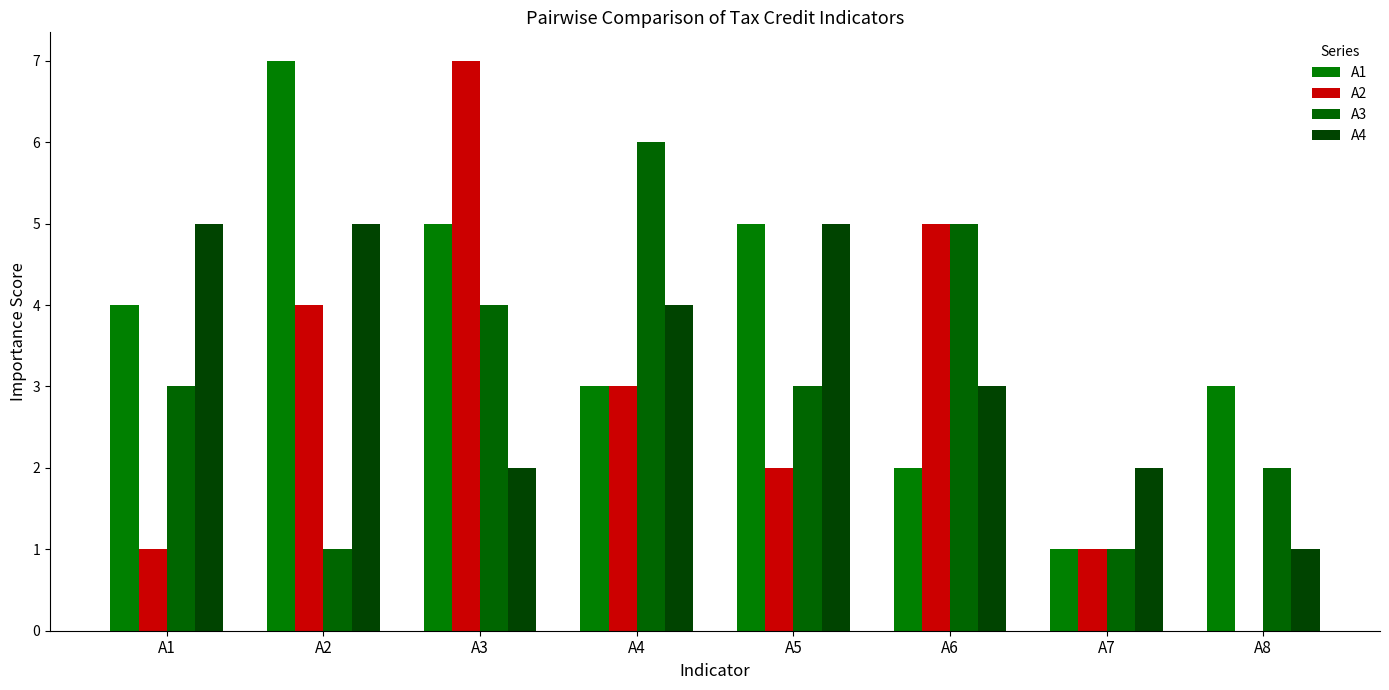

At which label does A4 first exceed 4?

A1